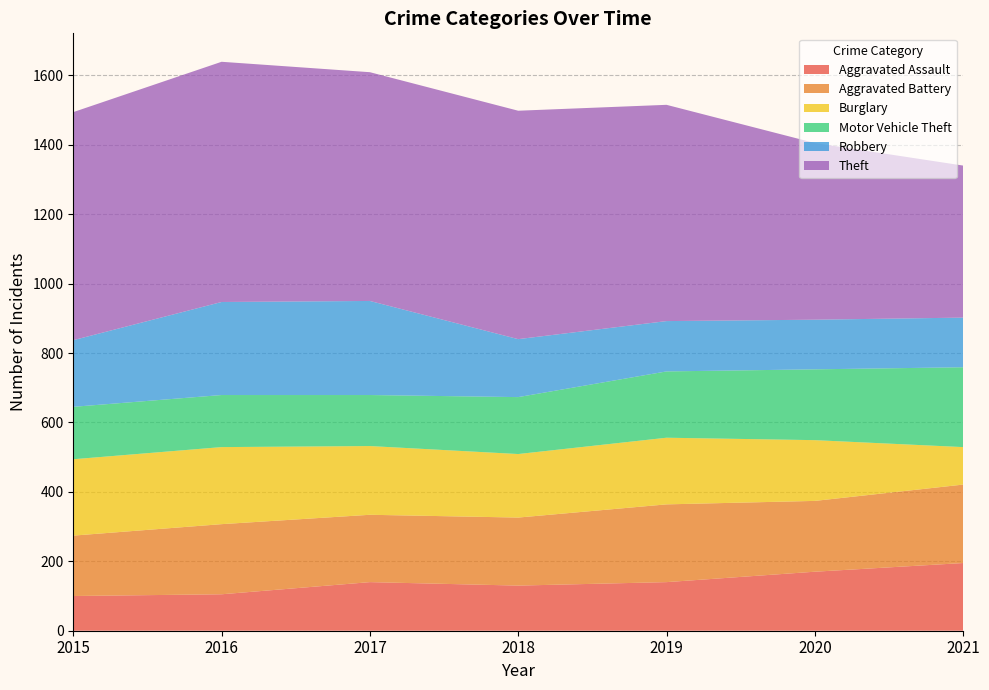

Reading right to left, what are all the values shown in this chart?

Aggravated Assault: 2021=195	2020=170	2019=140	2018=130	2017=140	2016=105	2015=100
Aggravated Battery: 2021=226	2020=204	2019=224	2018=196	2017=194	2016=202	2015=174
Burglary: 2021=108	2020=175	2019=192	2018=183	2017=198	2016=222	2015=220
Motor Vehicle Theft: 2021=230	2020=204	2019=191	2018=164	2017=147	2016=150	2015=151
Robbery: 2021=143	2020=143	2019=145	2018=167	2017=271	2016=268	2015=192
Theft: 2021=438	2020=509	2019=623	2018=658	2017=659	2016=692	2015=657